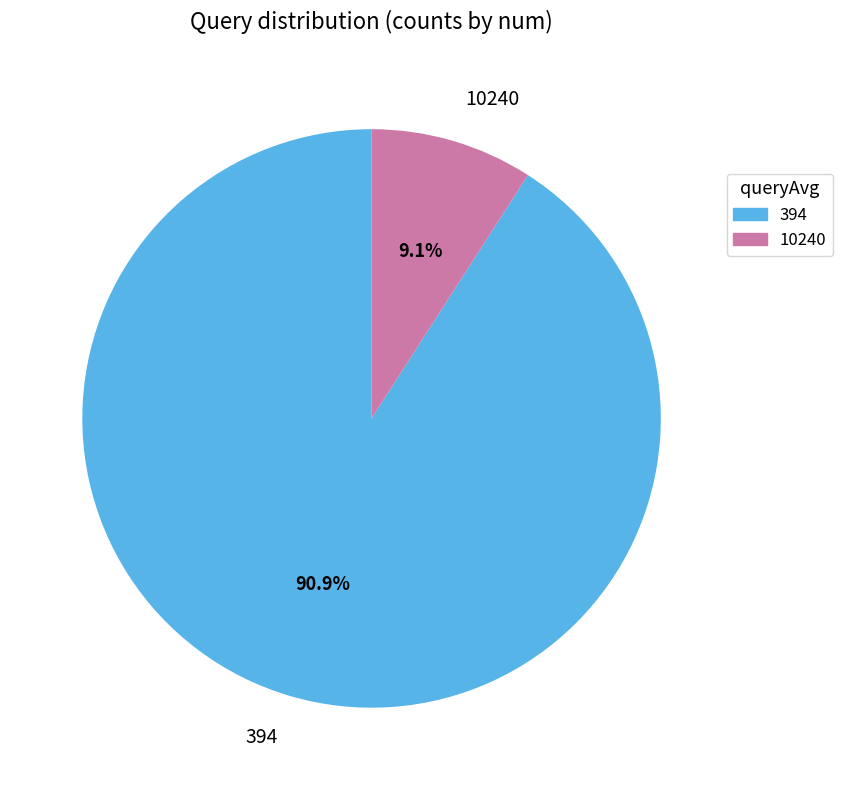

What percentage is the 10240 slice, to the nearest percent?

9%